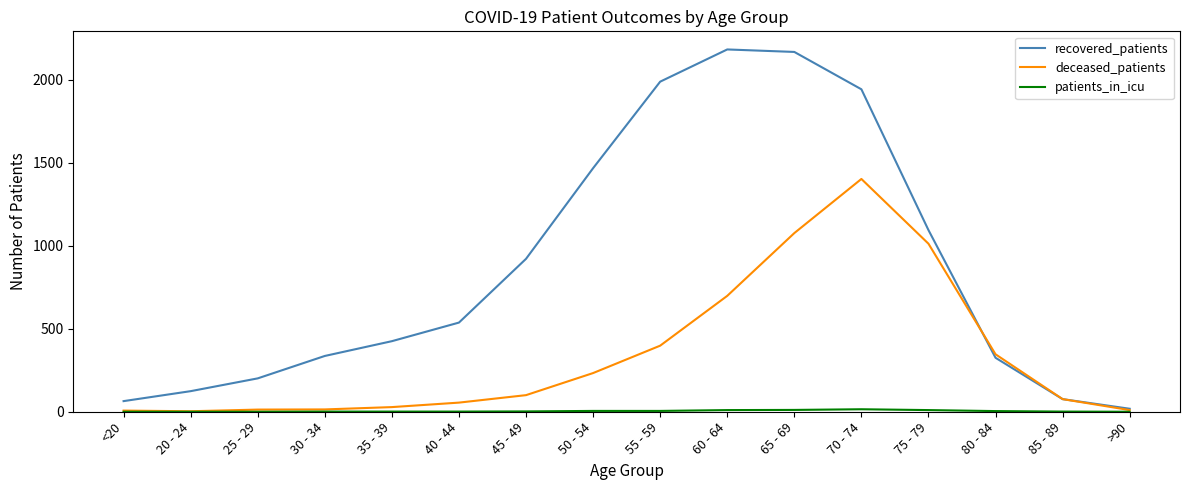

What is the greatest value displayed?

2182